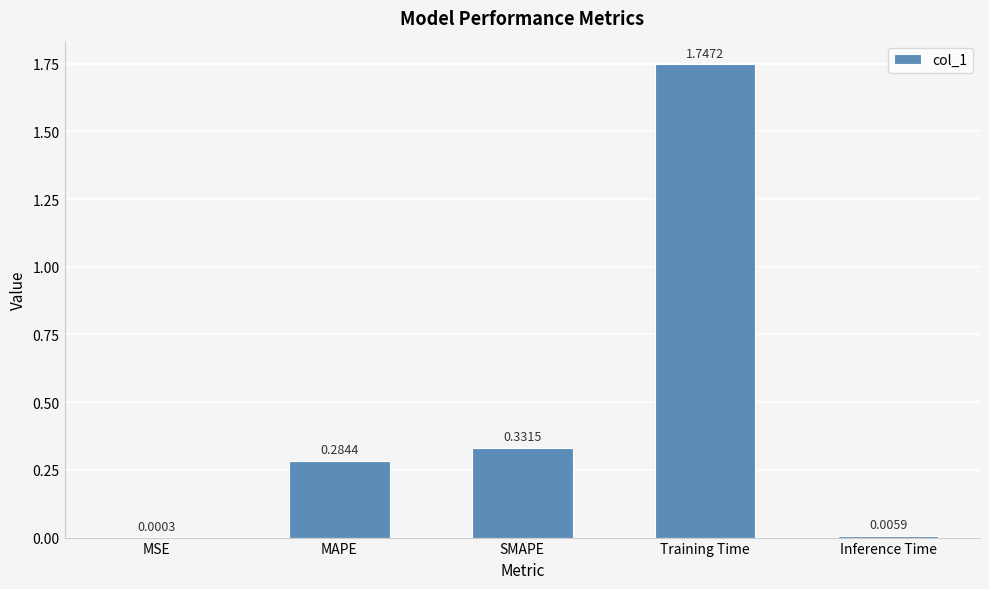

Where is the data nearest to the value 0?

MSE